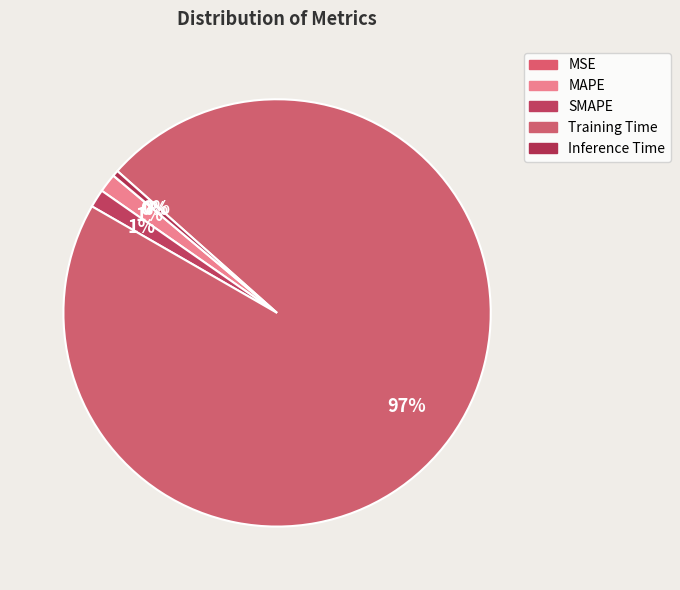

What percentage is the MAPE slice, to the nearest percent?

1%